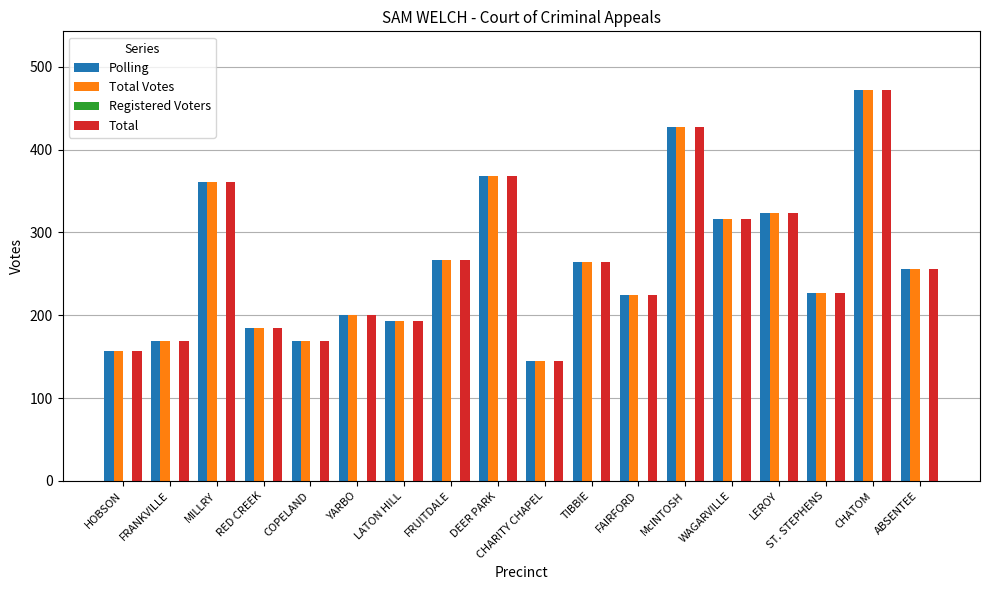

At which category is the sum across all series the highest?

CHATOM